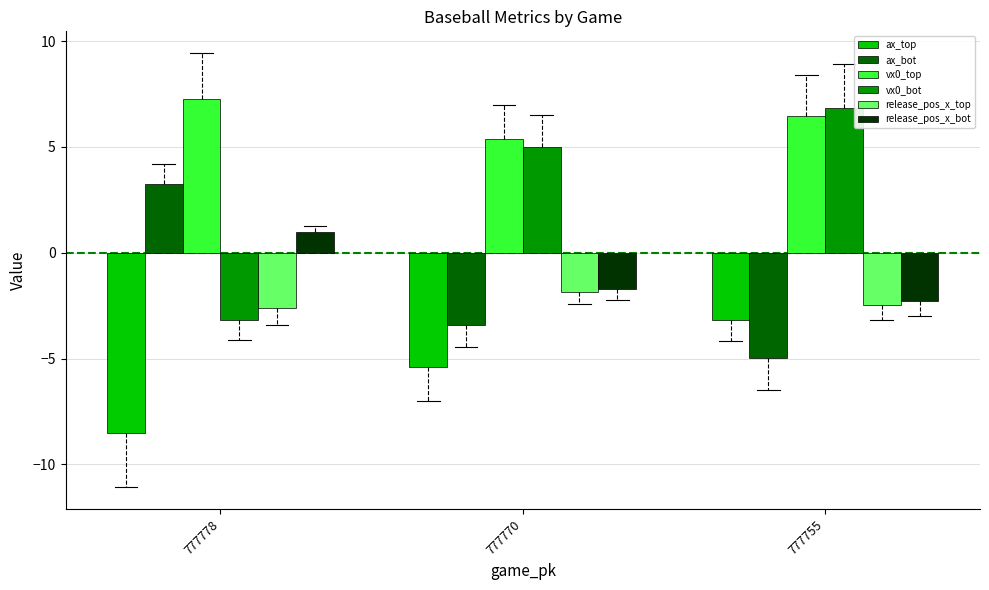

Is it true that vx0_top equals 7.3 at 777778?

True